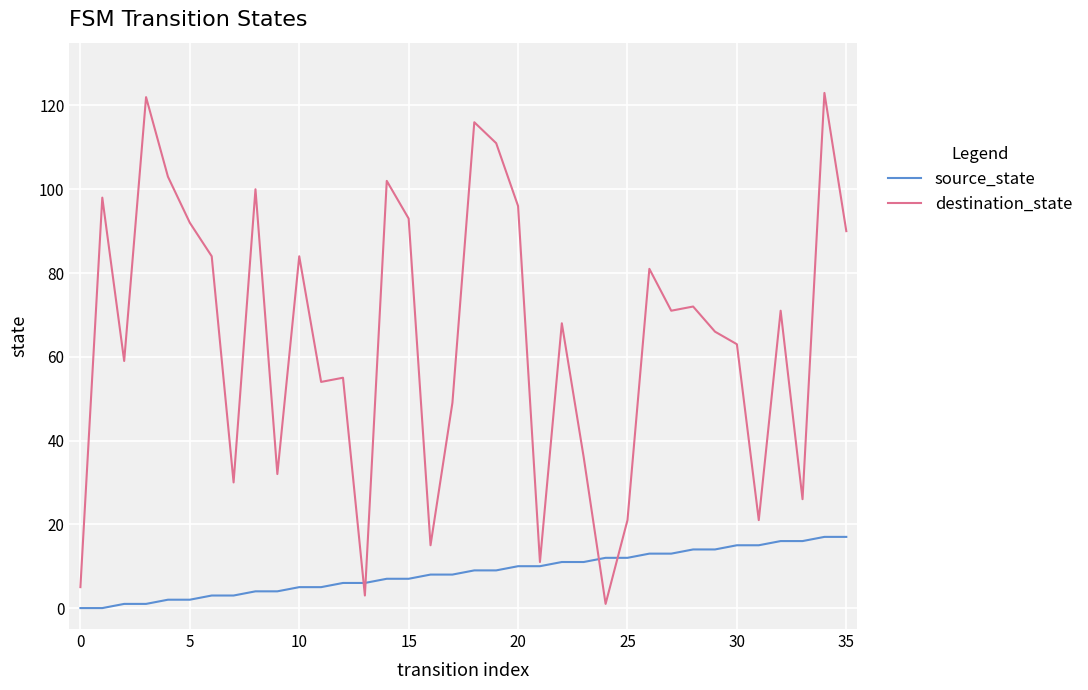

Which series has the largest total across all categories?

destination_state